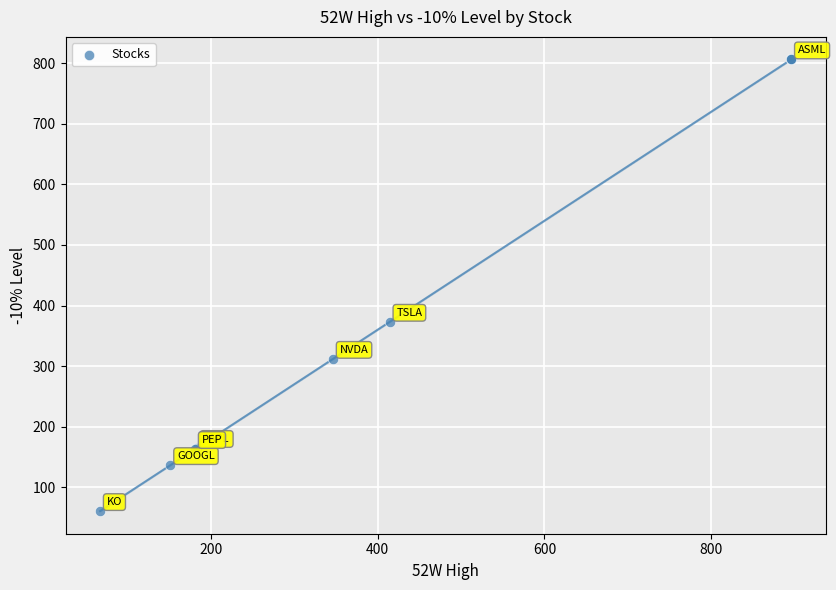

What Y value in the scatter plot is closest to 433?

373.1